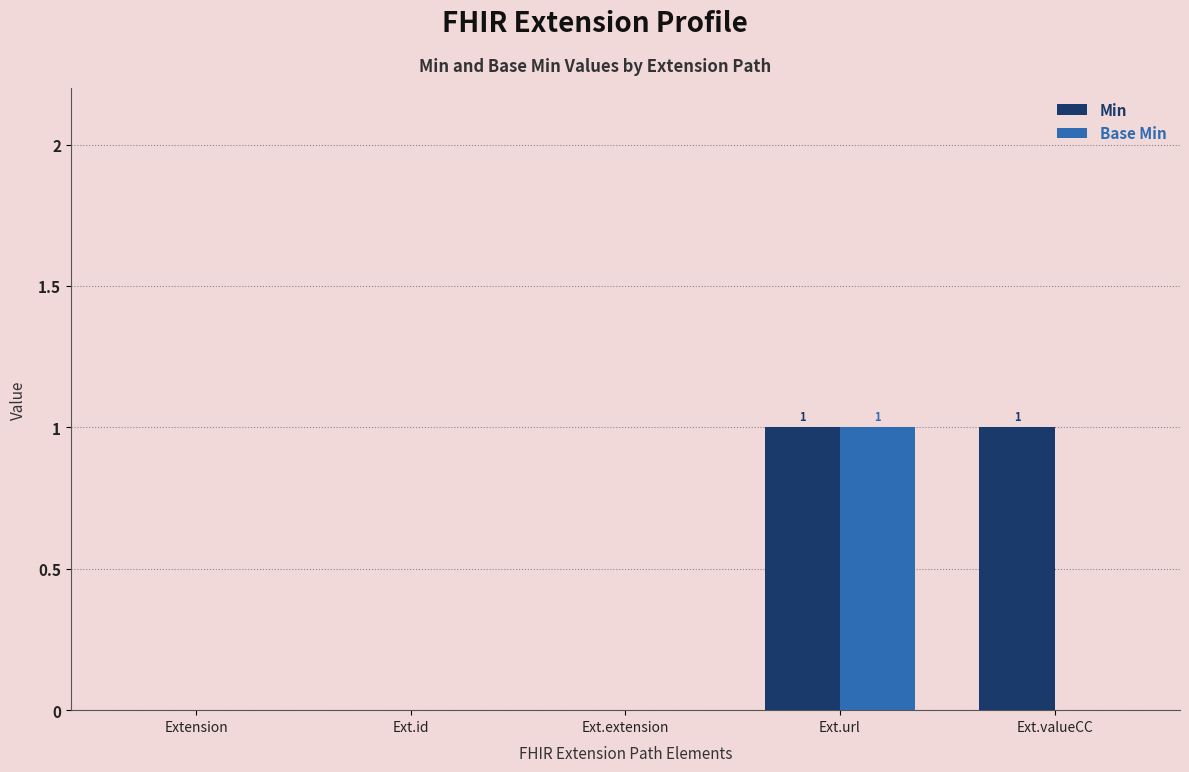

Reading left to right, what are all the values shown in this chart?

Min: Extension=0	Ext.id=0	Ext.extension=0	Ext.url=1	Ext.valueCC=1
Base Min: Extension=0	Ext.id=0	Ext.extension=0	Ext.url=1	Ext.valueCC=0